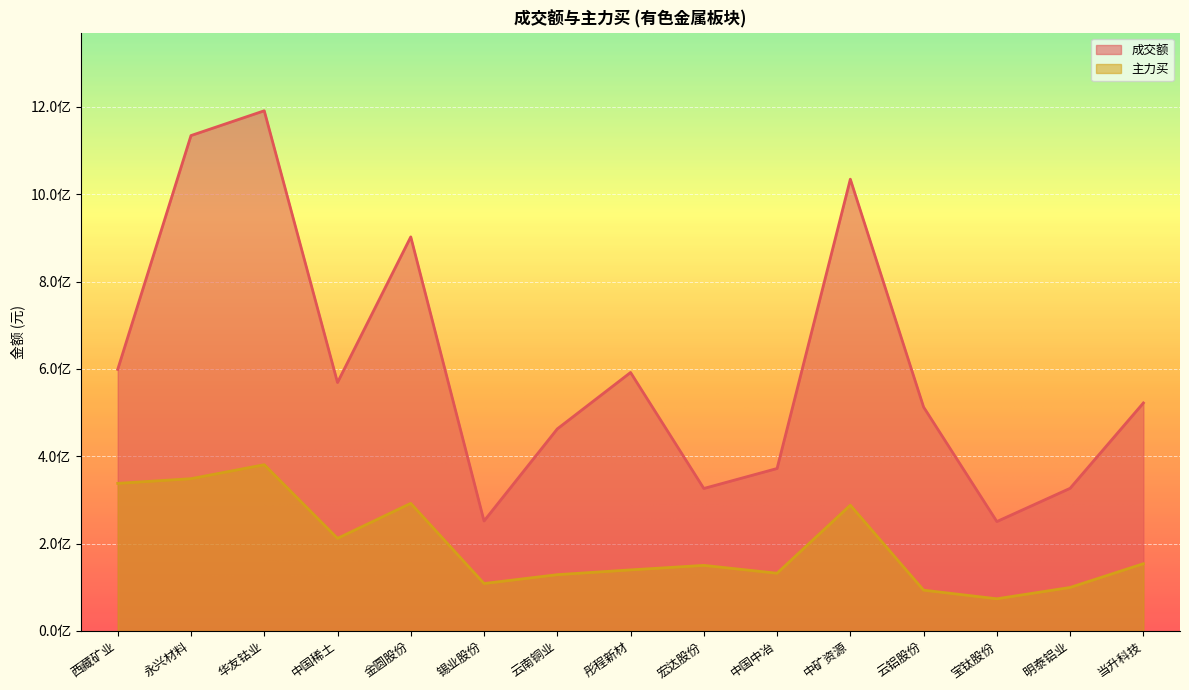

Rank the series by their maximum value, from lowest to highest.

主力买, 成交额